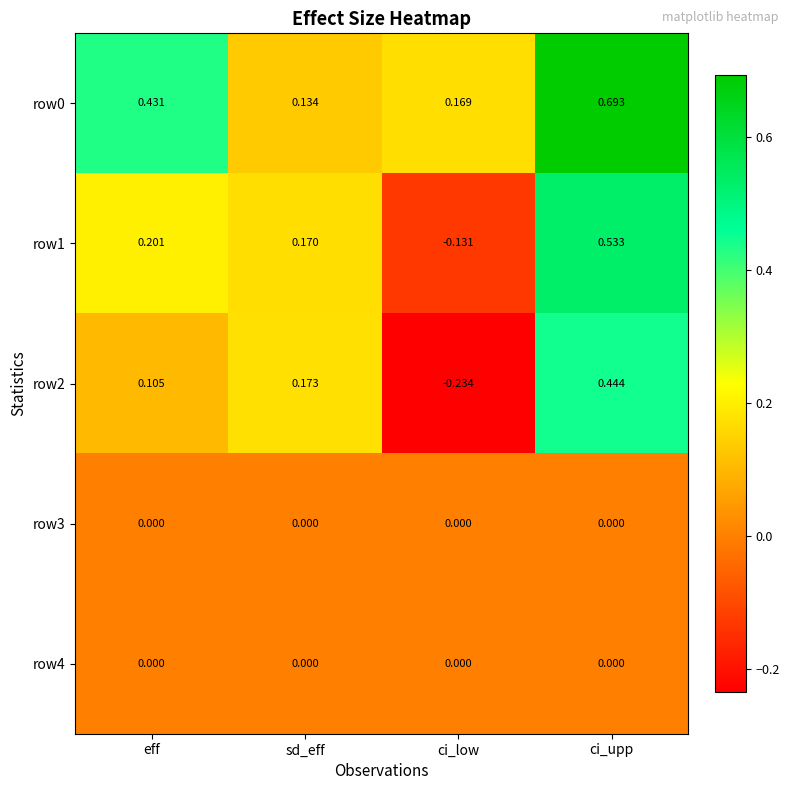

At which category does the chart reach its minimum across all series?

ci_low